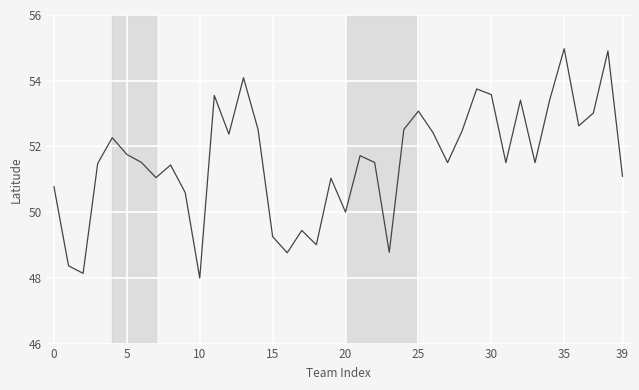

What is the difference between the second highest and minimum values?

6.9